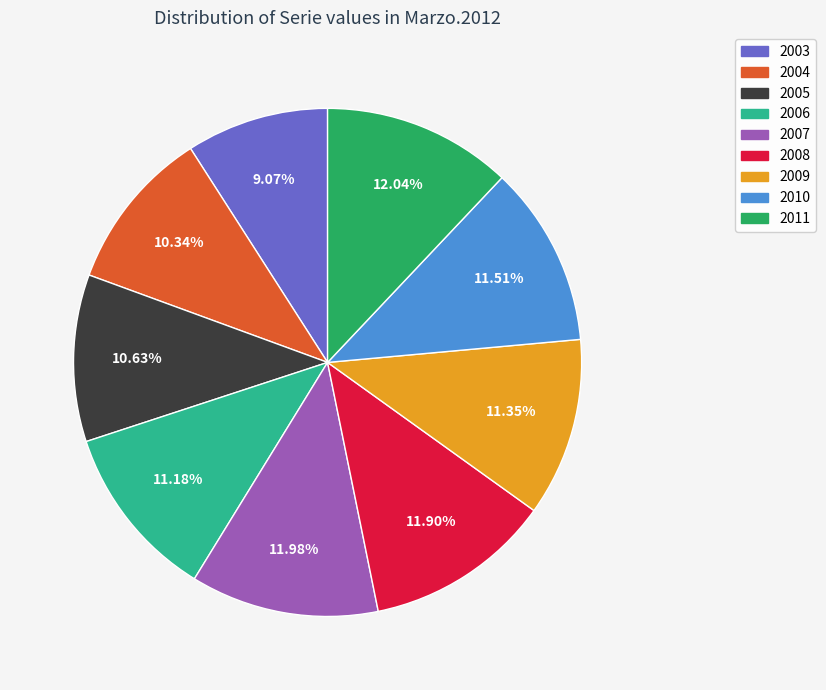

To the nearest percent, what portion does 2007 represent?

12%